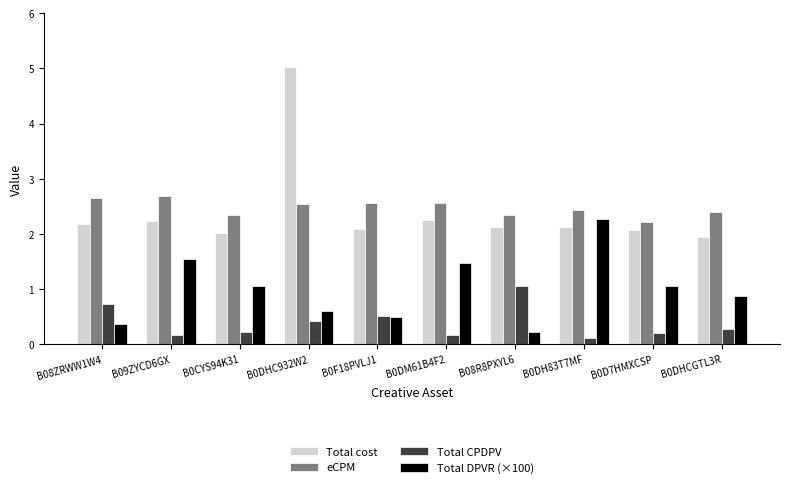

How many groups of bars are there?

10